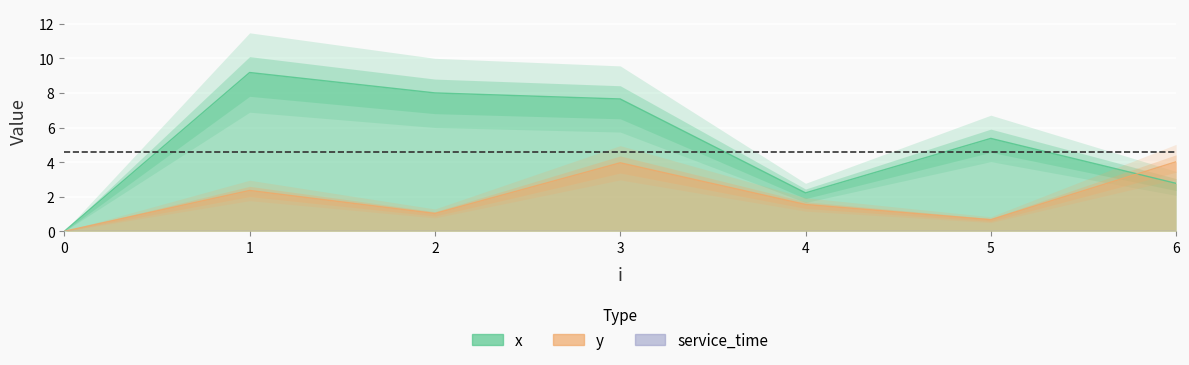

In x, how many points are lower than both neighbors (excluding endpoints)?

1